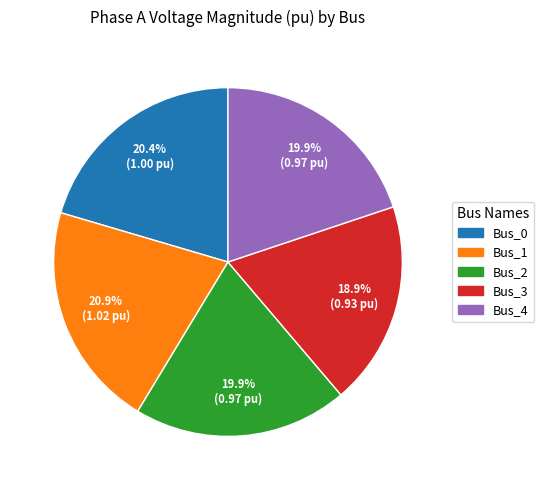

To the nearest percent, what is the combined percentage of Bus_3 and Bus_0?

39%